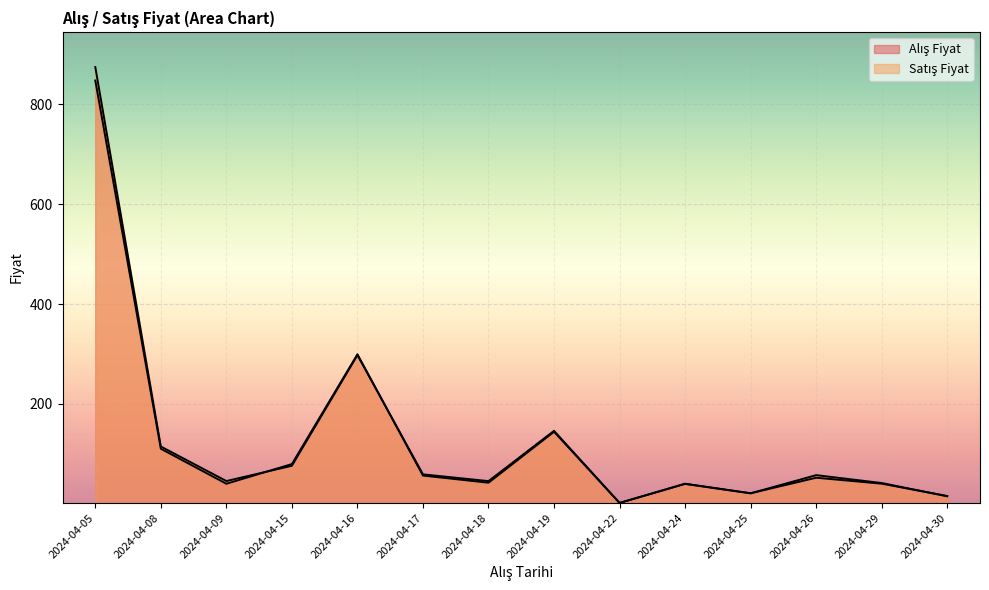

How many lines are shown in the chart?

2